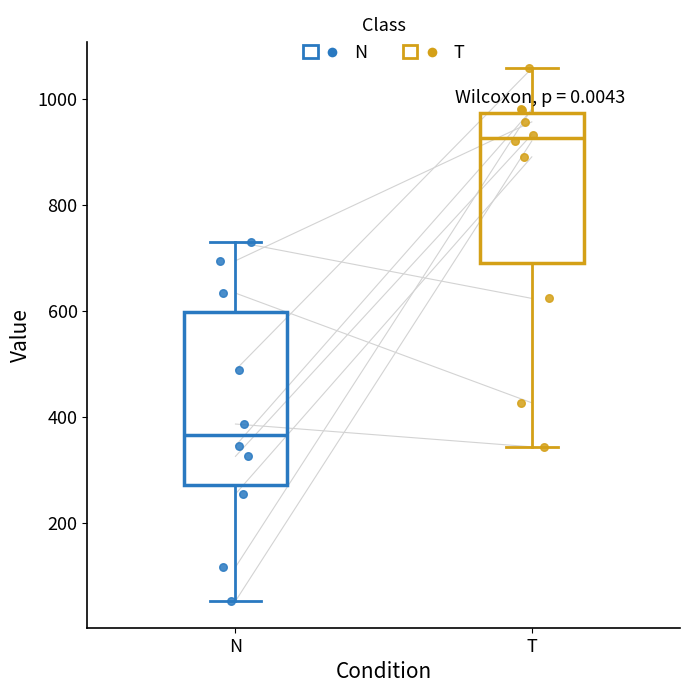

Where is the upper edge of the box for N on the y-axis? The values are not printed on the chart, so give them approximately, as read against the axis.

600